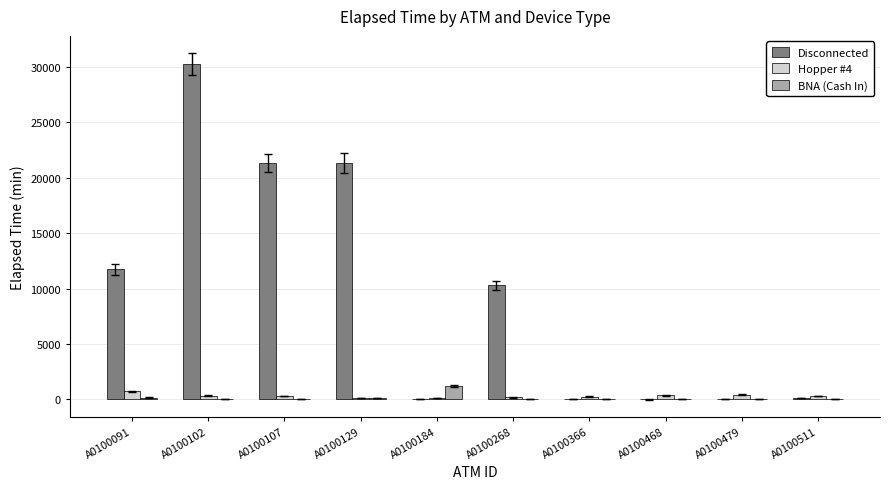

Which series changed the most between A0100129 and A0100268?

Disconnected